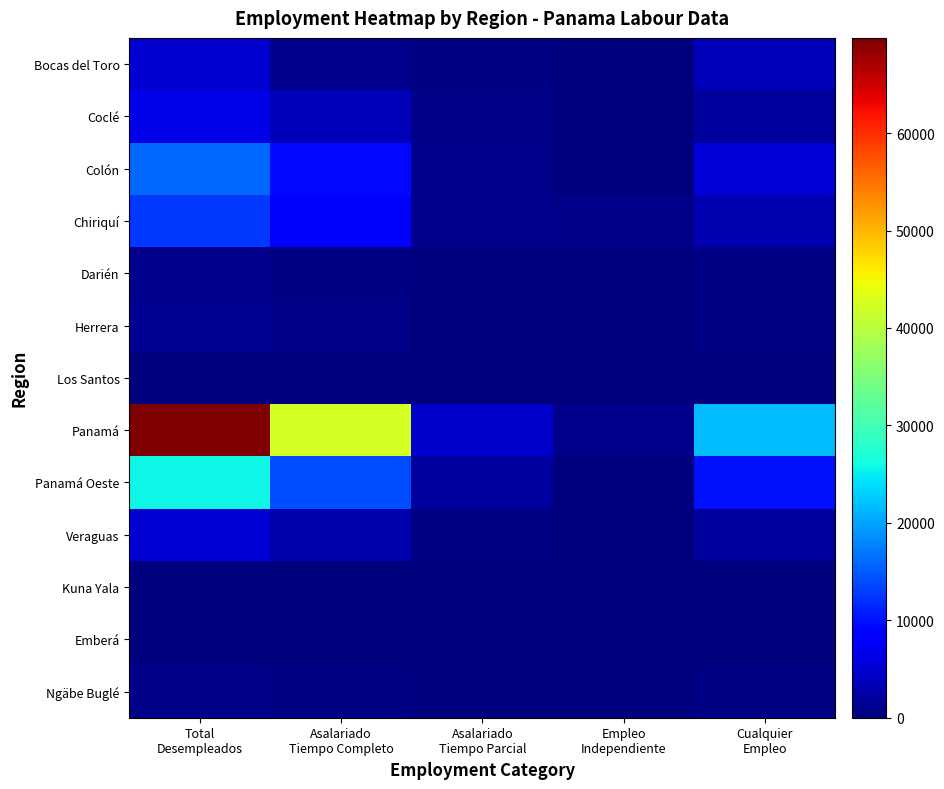

What is the spread (max minus min) of values at Cualquier
Empleo?

21653